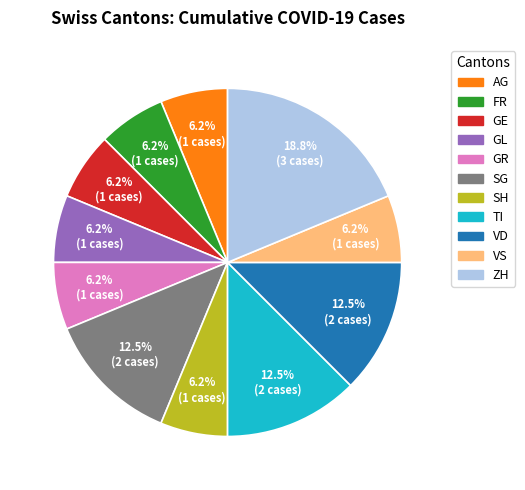

Does any single category account for the majority?

No